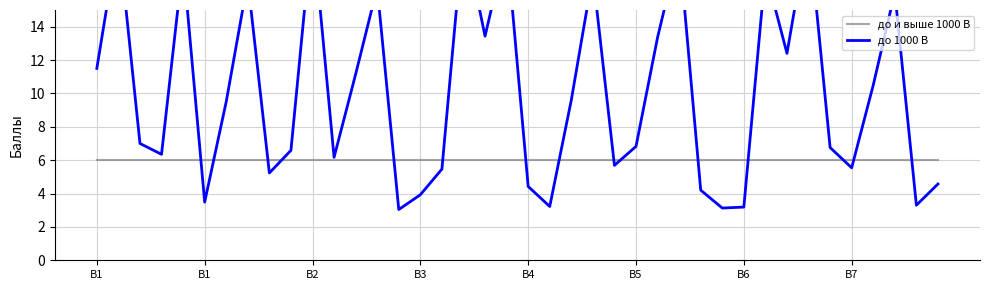

List the series in order of their overall mean, lowest first.

до и выше 1000 В, до 1000 В